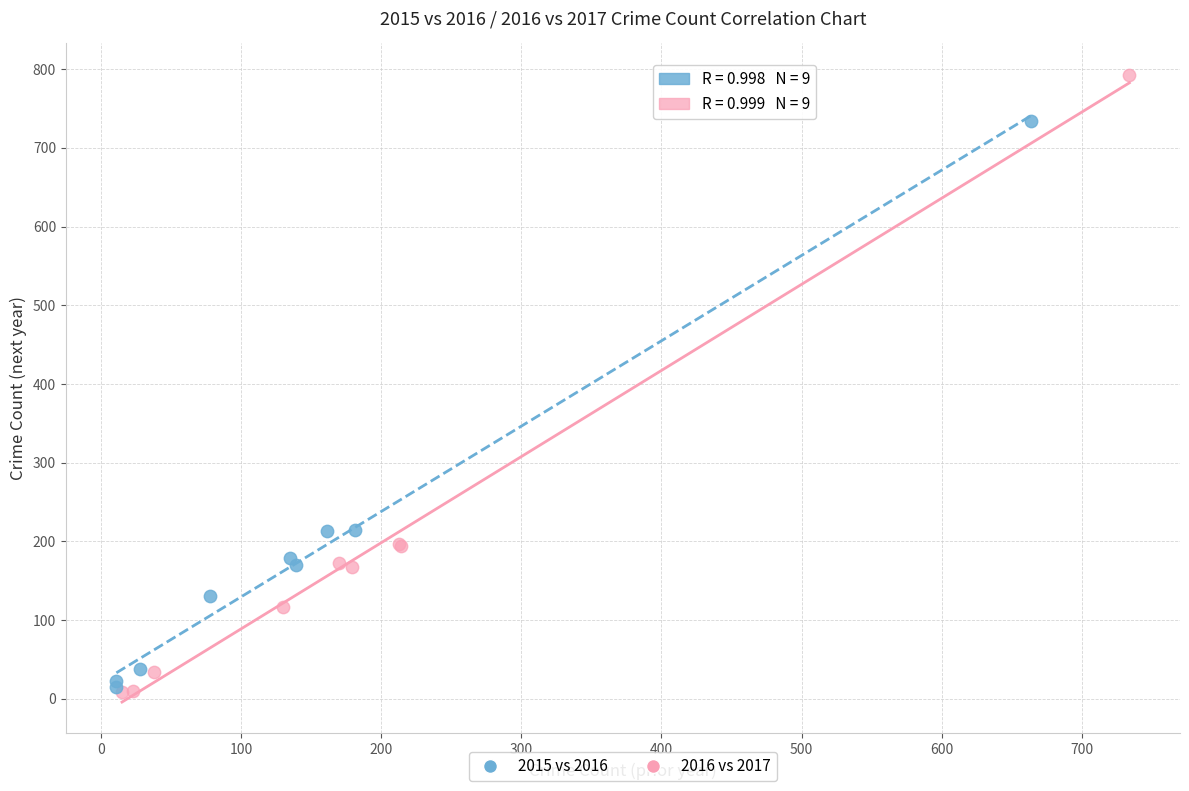

Which series has the largest Y range (max minus min)?

2016 vs 2017